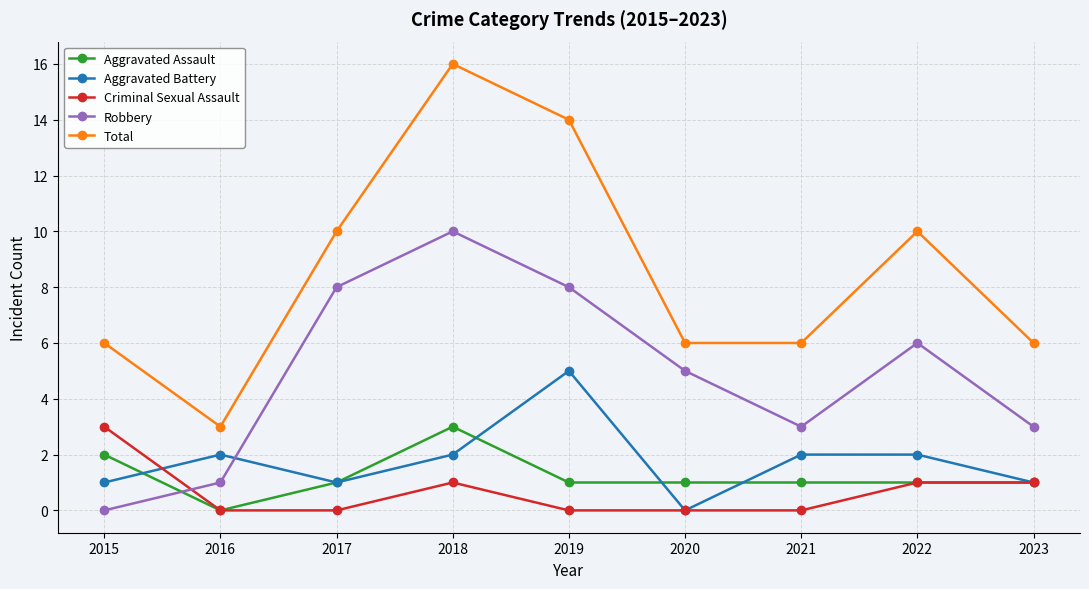

The Total series shows 6 at 2015. True or false?

True